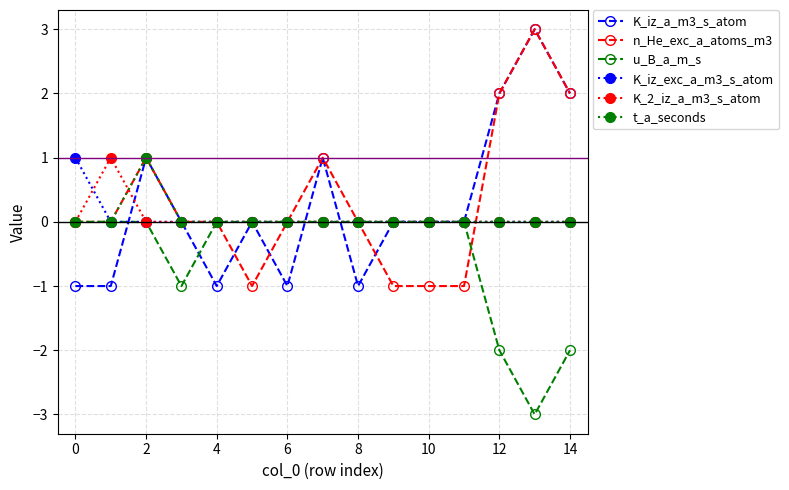

What is the difference between the second highest and second lowest values in the u_B_a_m_s series?

2